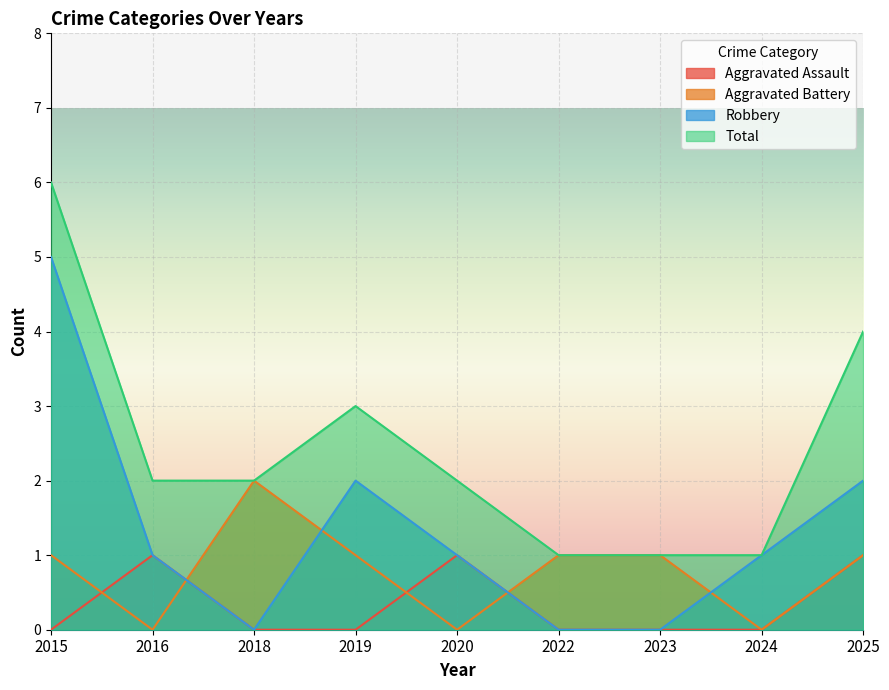

True or false: Robbery and Aggravated Assault intersect in this chart.

False